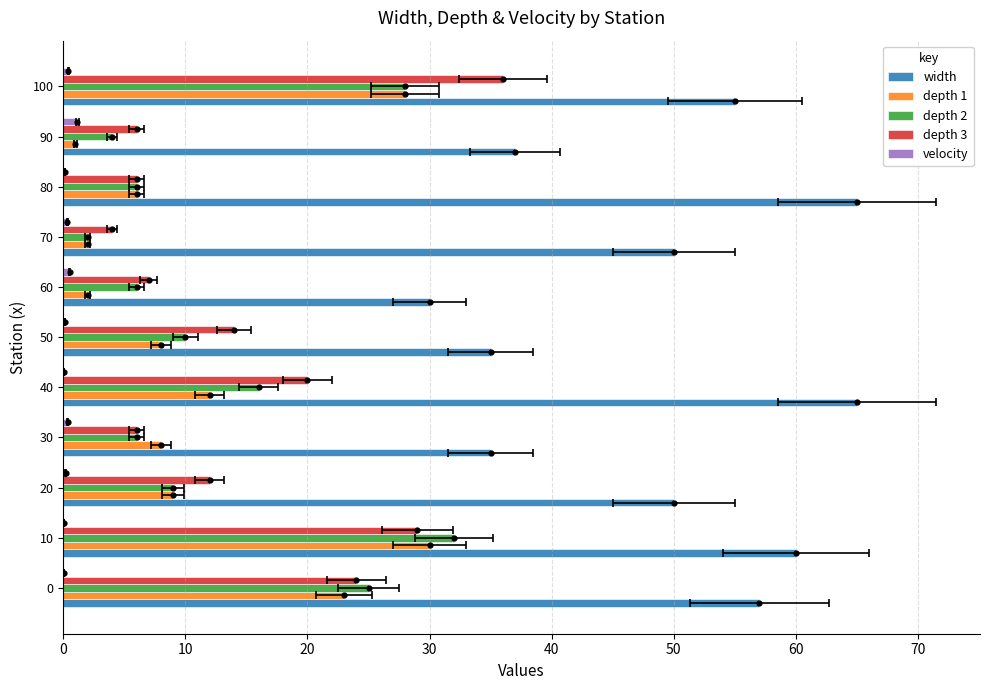

Is the value of depth 1 at 100 greater than the value of depth 3 at 20?

Yes